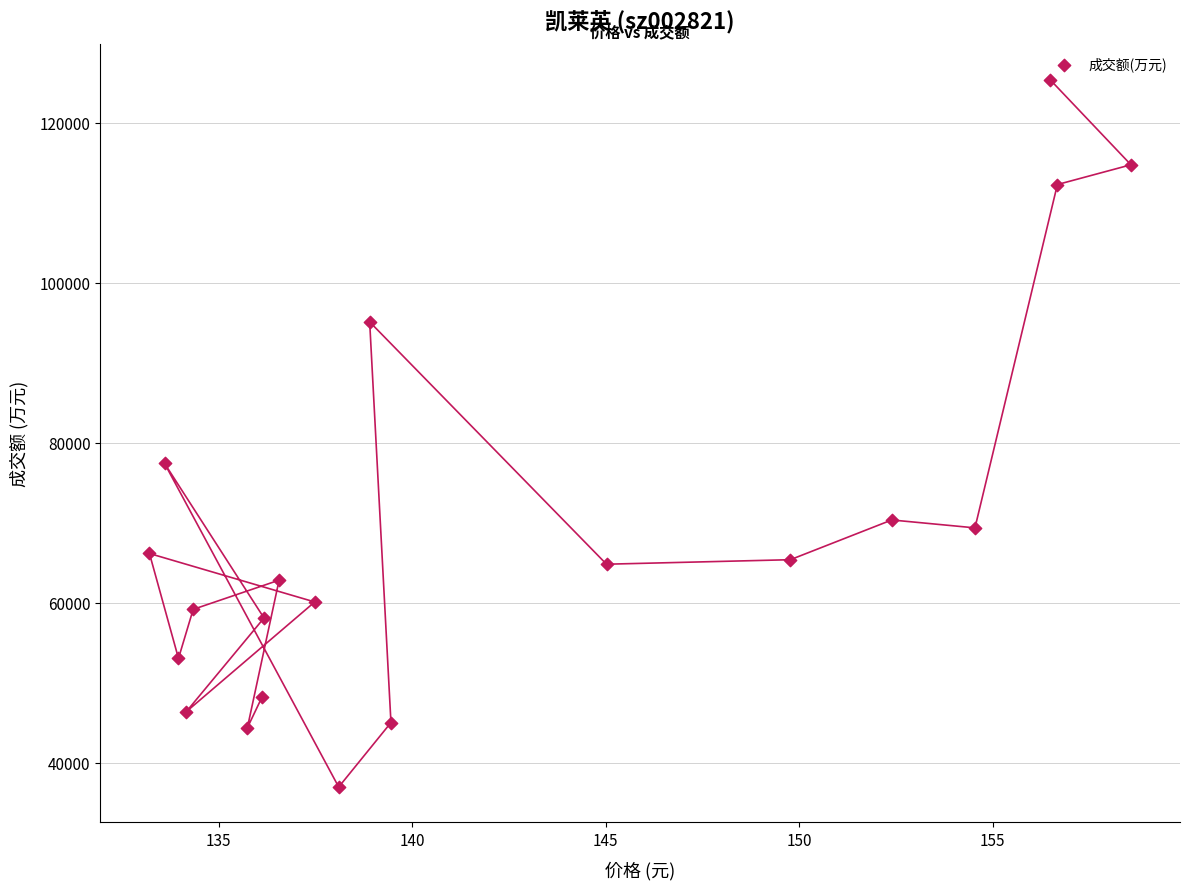

What Y value in the scatter plot is closest to 81180?

77419